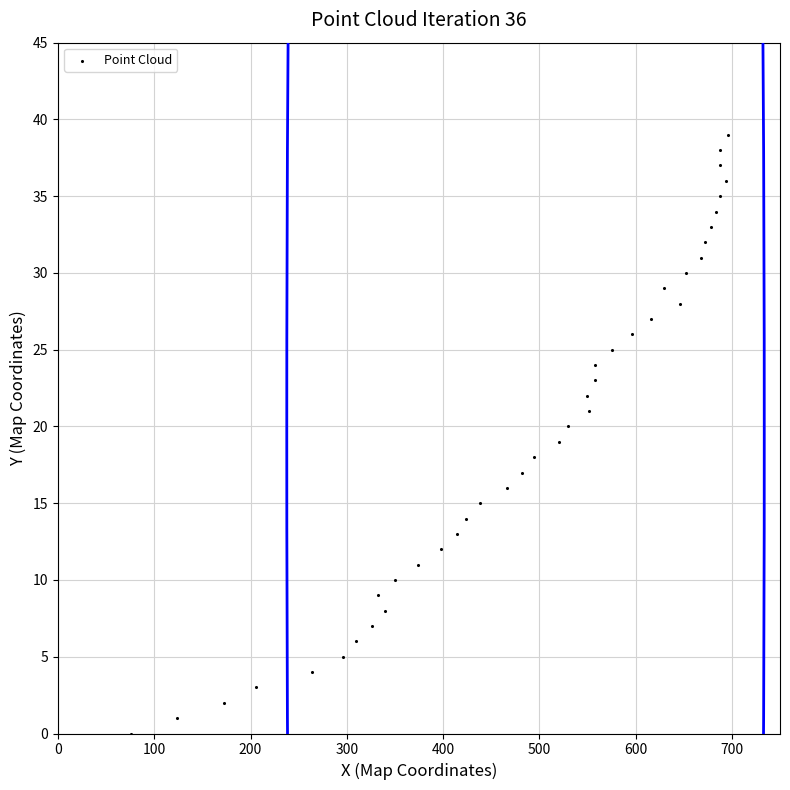

What is the range of X values (max minus min)?

620